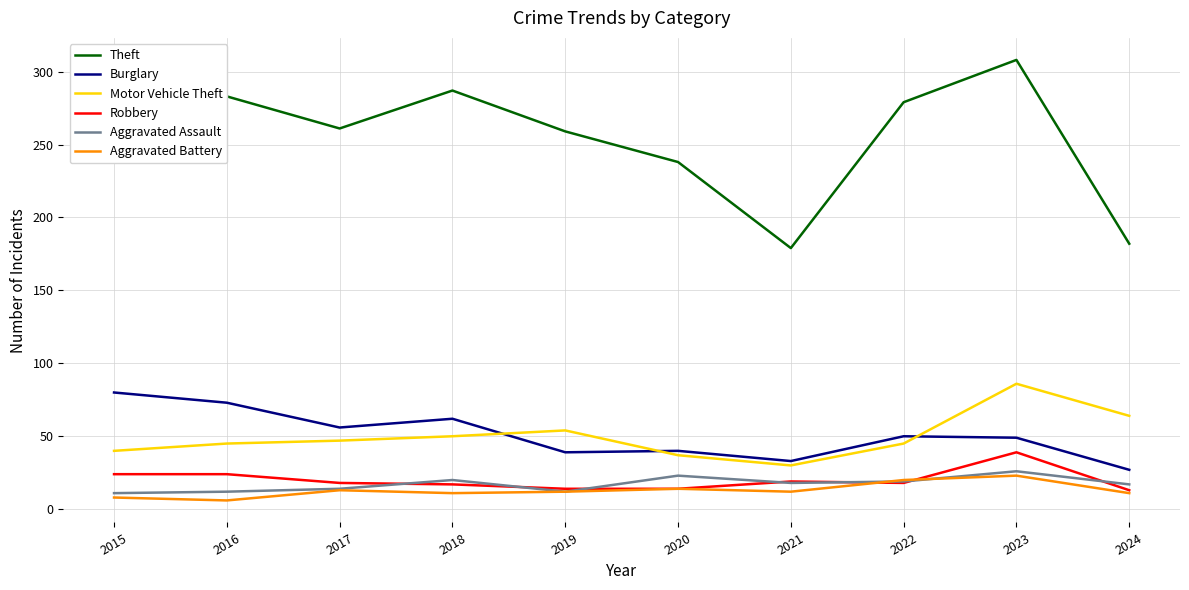

How many lines are shown in the chart?

6